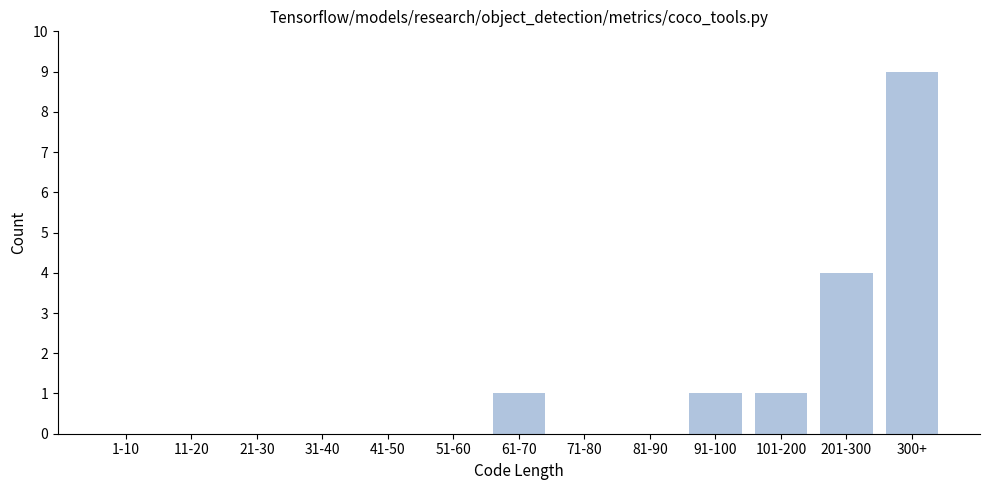

Reading left to right, extract all data points from this chart.

1-10=0	11-20=0	21-30=0	31-40=0	41-50=0	51-60=0	61-70=1	71-80=0	81-90=0	91-100=1	101-200=1	201-300=4	300+=9